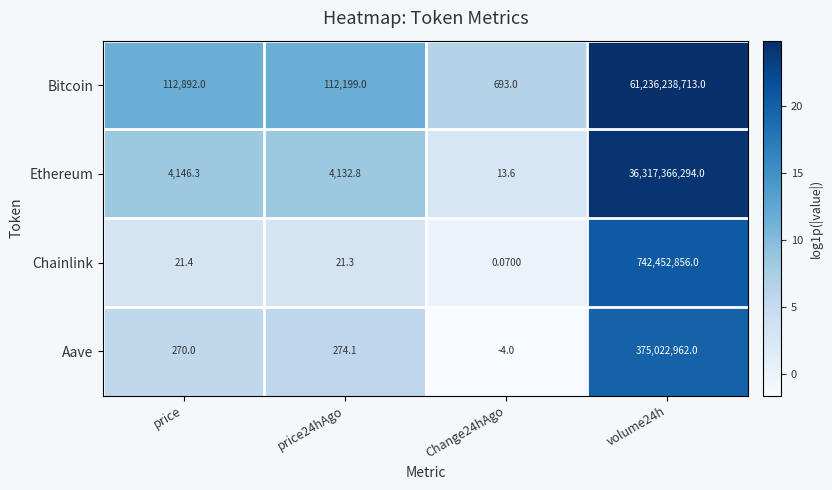

Where does the Ethereum series first go above 4146?

price